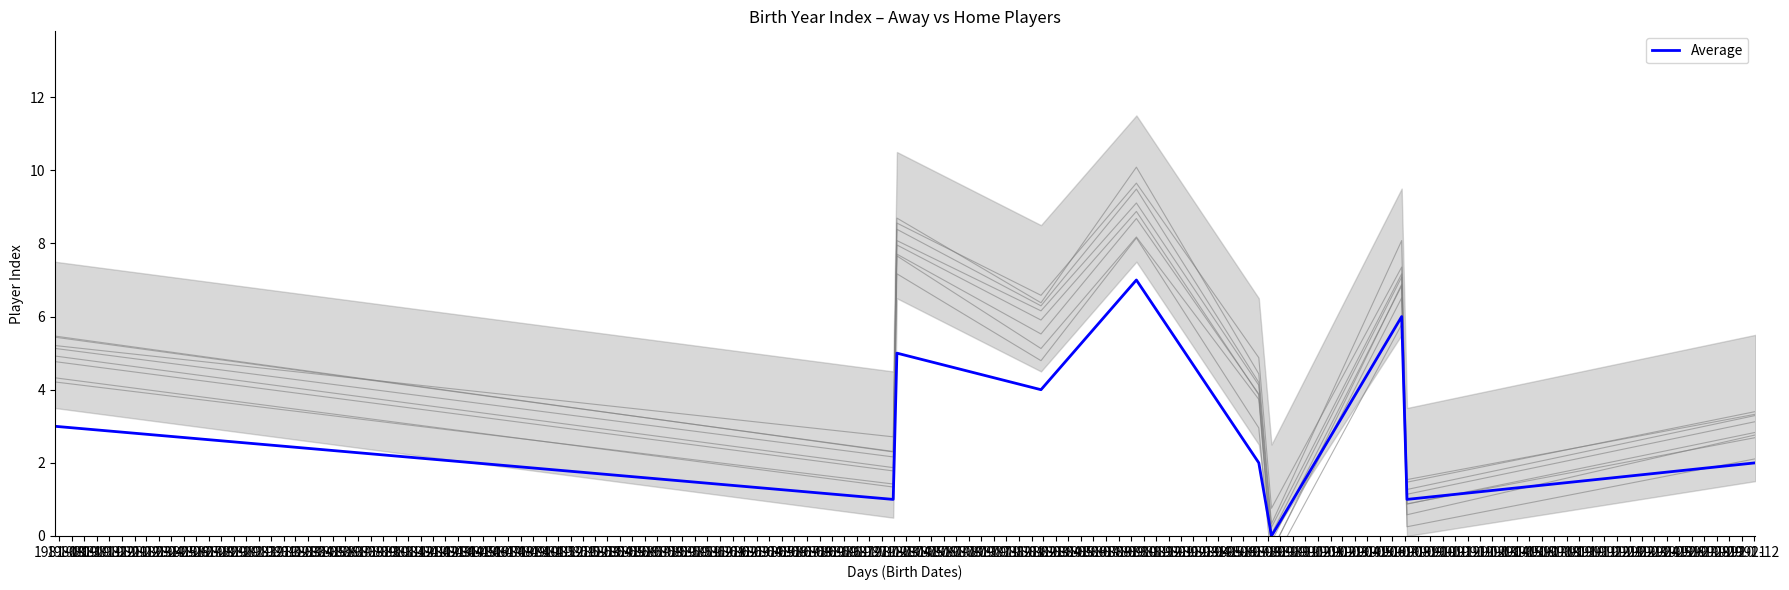

Reading left to right, transcribe all the data shown in this chart.

1981-08=3	1981-09=1	1981-10=5	1981-11=4	1981-12=7	1982-01=2	1982-02=0	1982-03=6	1982-04=1	1982-05=2